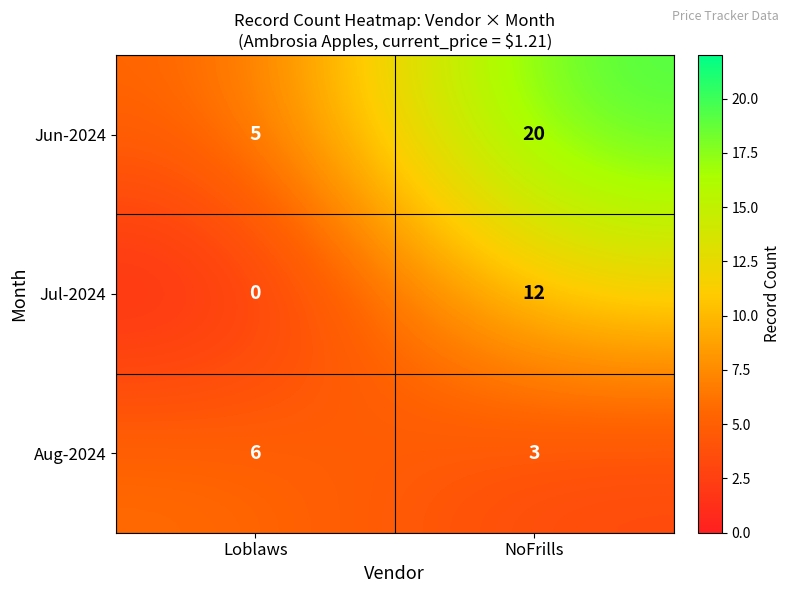

What is the greatest value displayed?

20